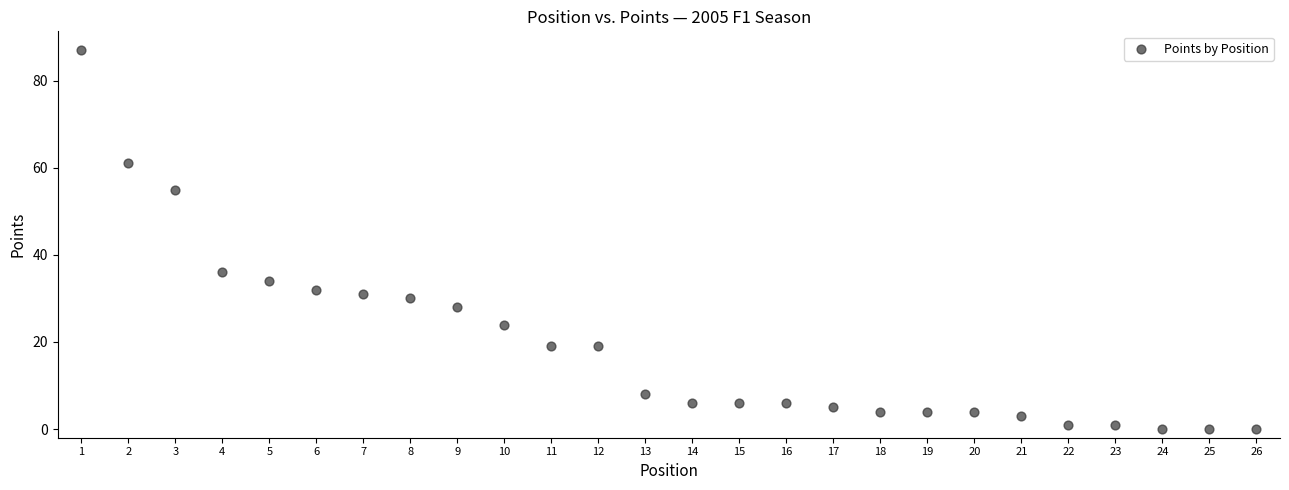

What is the range of Y values (max minus min)?

87